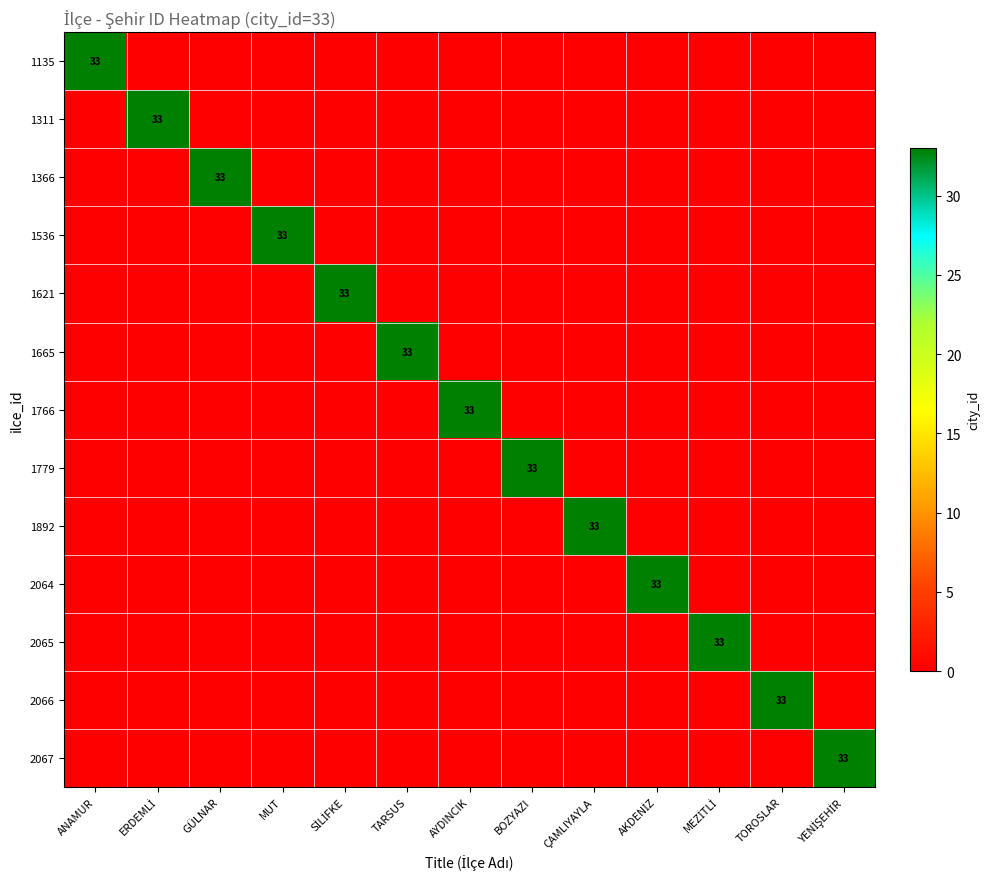

What is the highest value of the 1311 series?

33